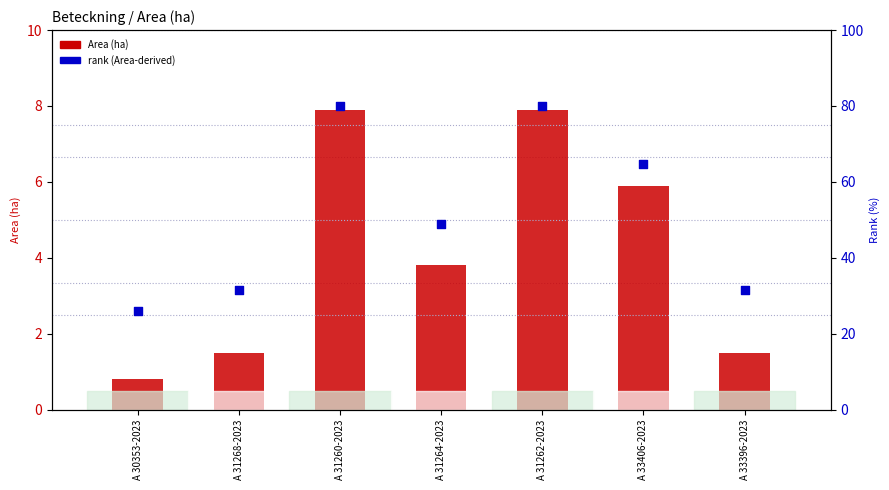

What is the total value across all series at A 30353-2023?

26.9